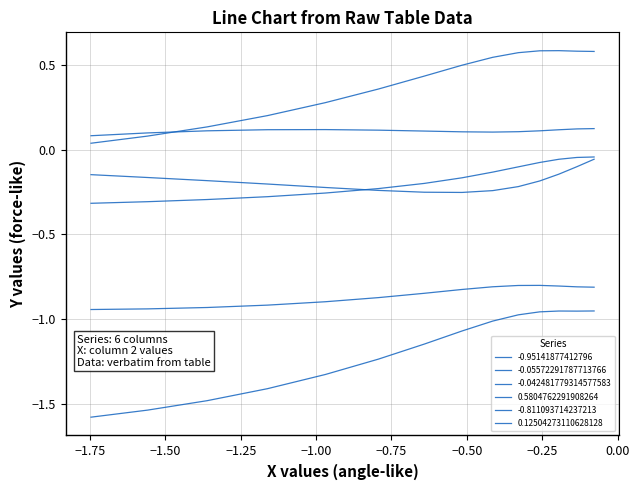

True or false: -0.042481779314577583 has a value of -0.5 at 13.

False